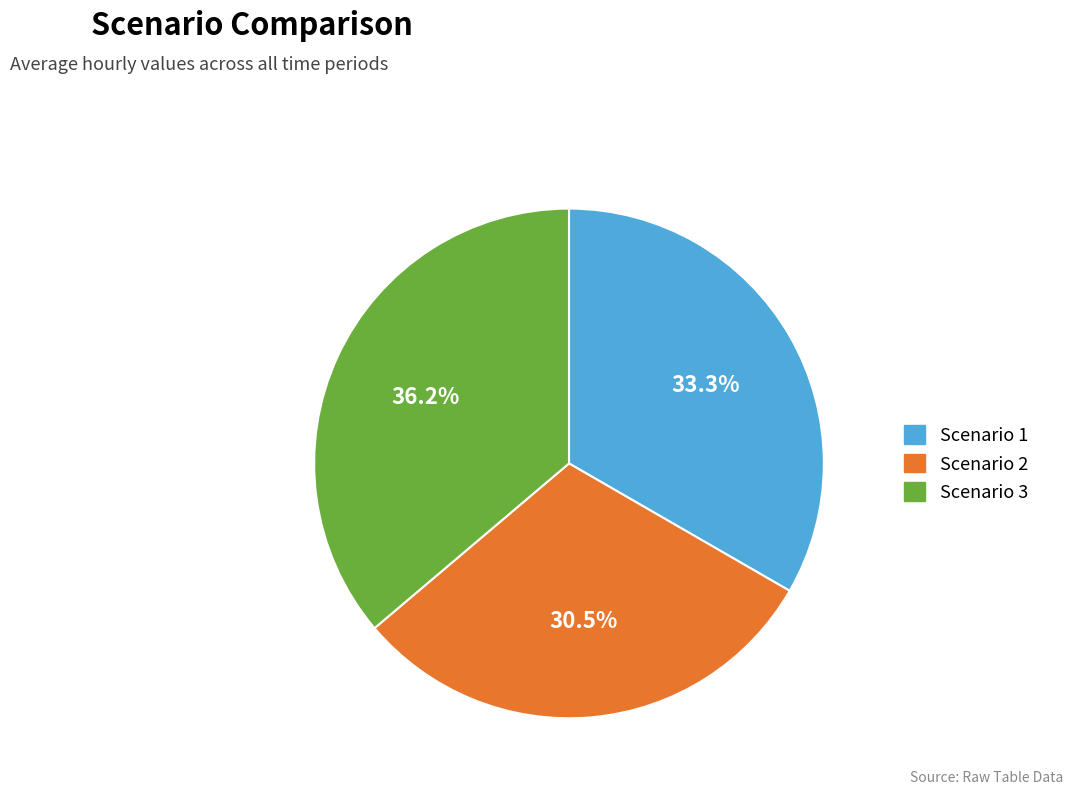

What is the smallest slice in the pie chart?

Scenario 2